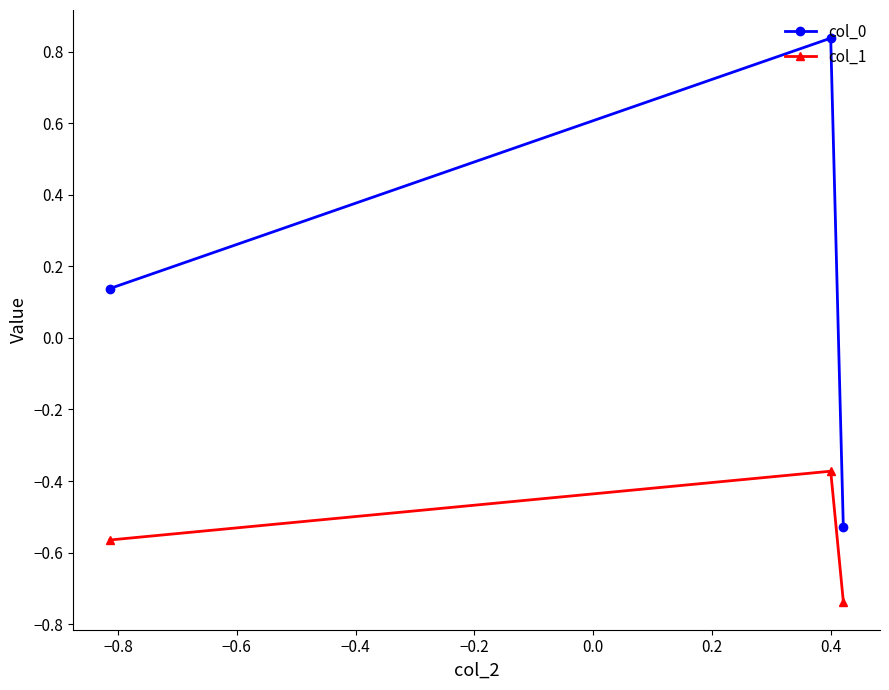

Which series has the largest total across all categories?

col_0